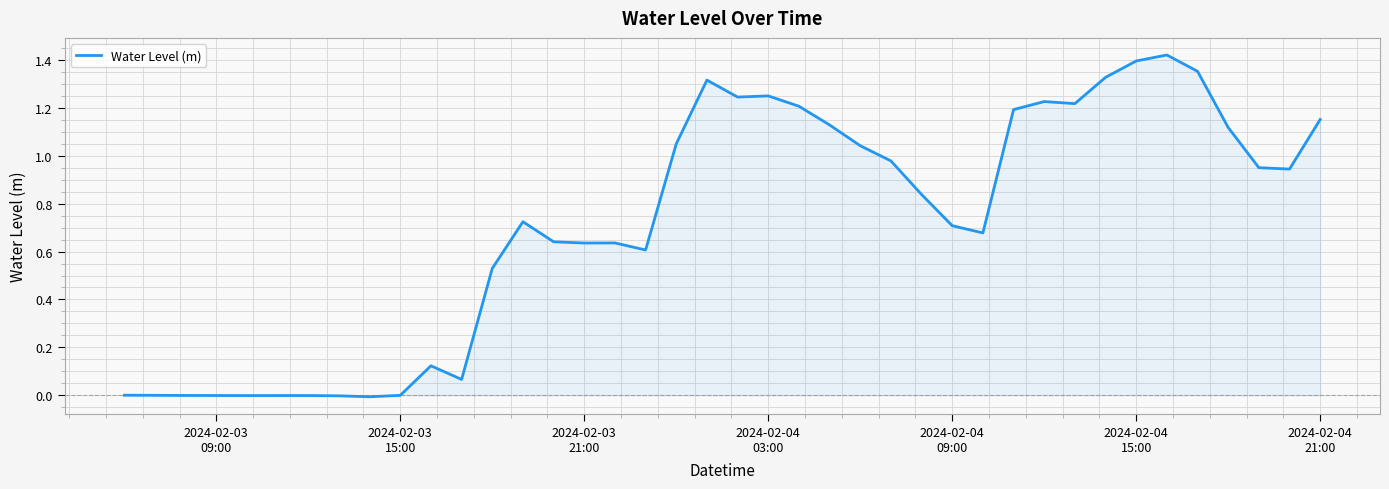

Does the chart display data point markers on the line(s)?

No